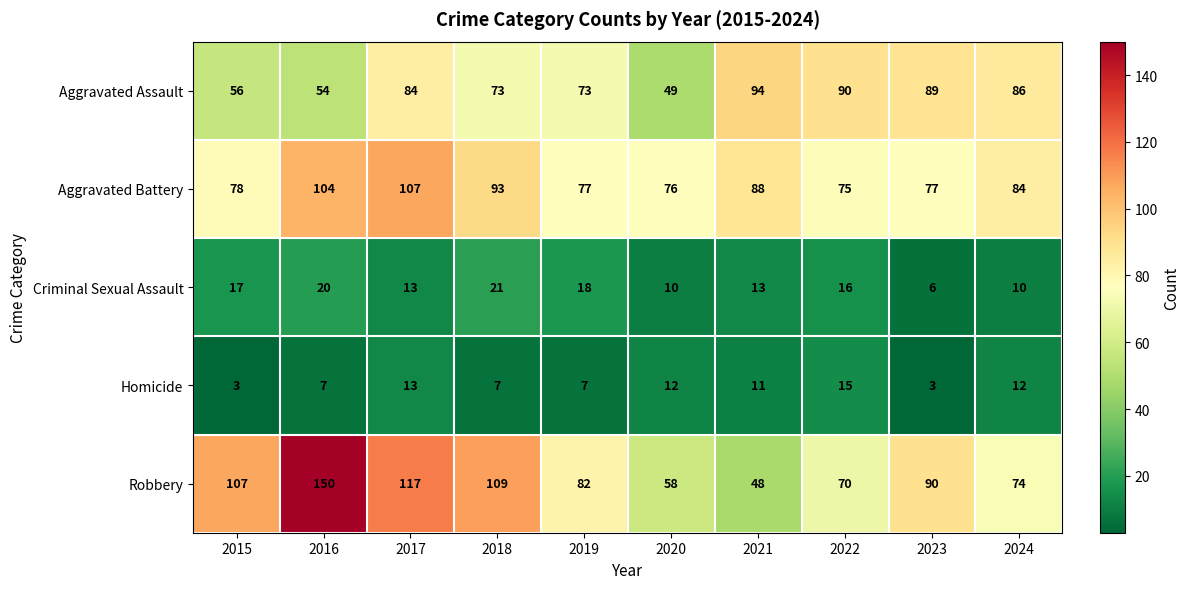

How many distinct data groups are displayed?

5